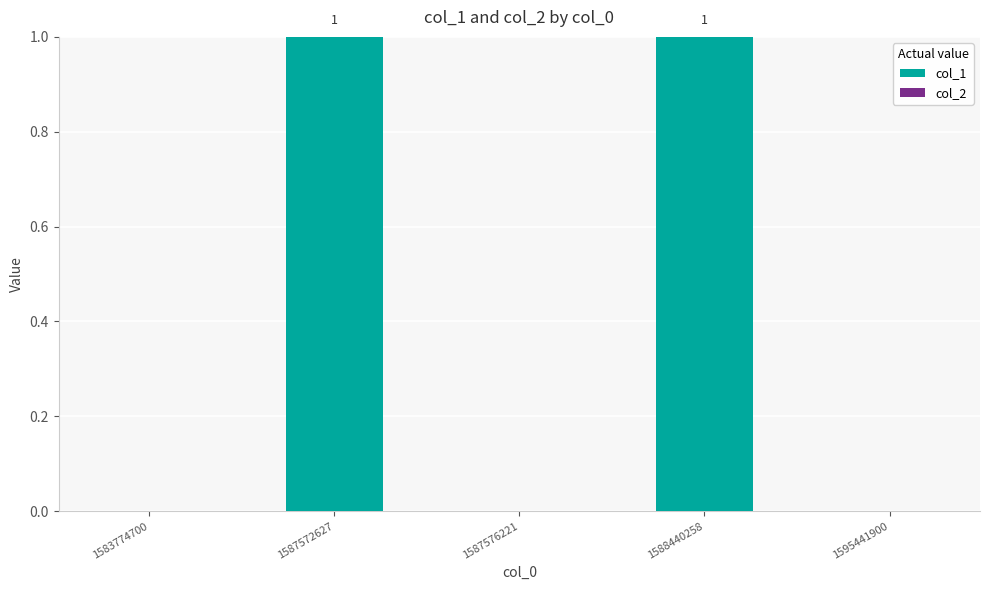

Between 1583774700 and 1587572627, which is larger?

1587572627